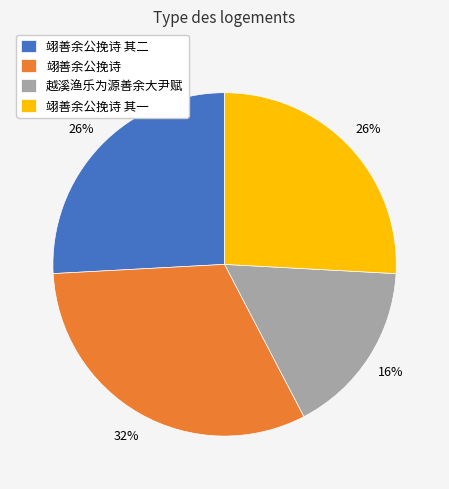

Which category has the biggest portion of the pie?

翊善余公挽诗